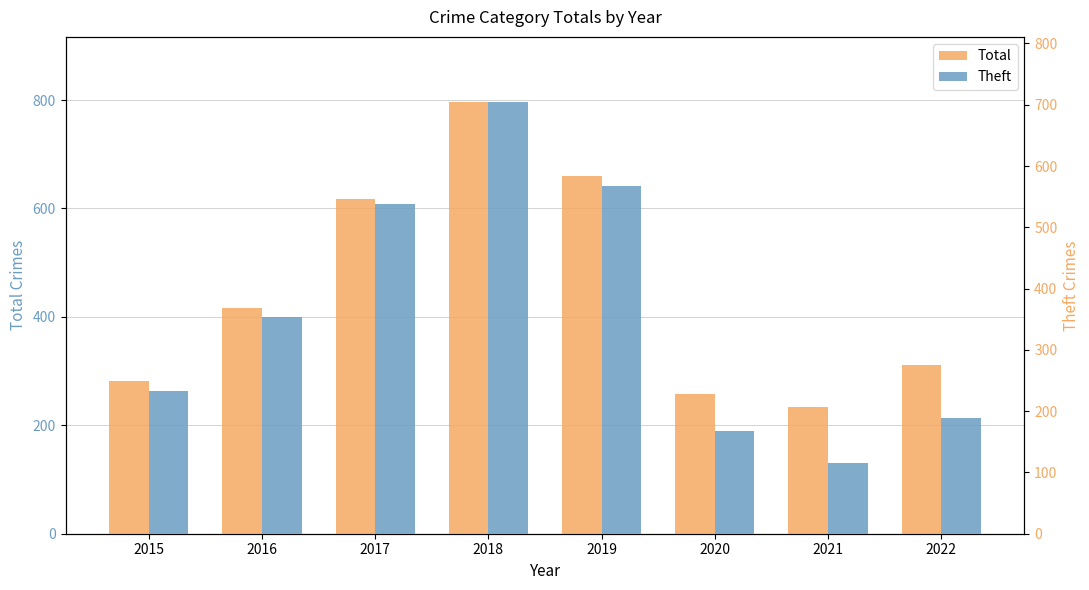

List the series in order of their overall mean, lowest first.

Theft, Total